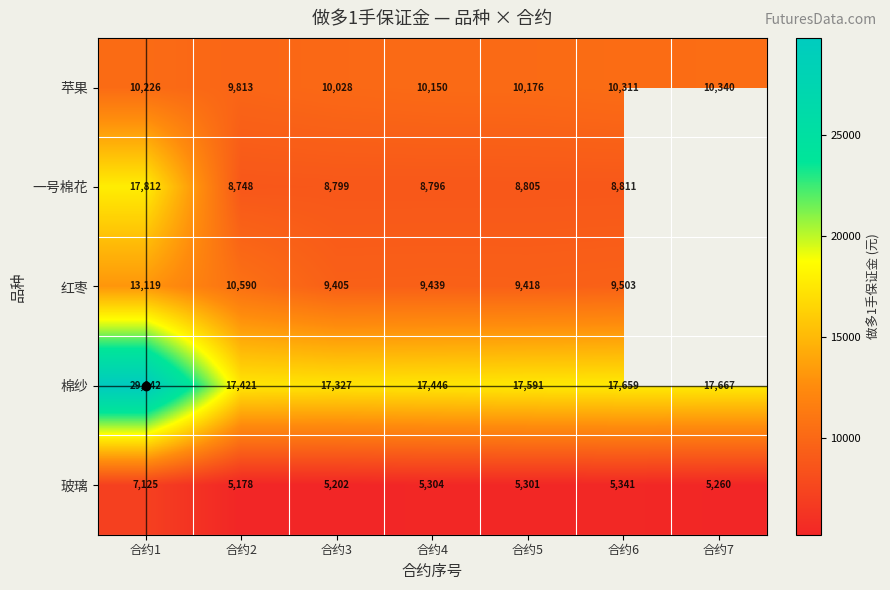

Between 合约1 and 合约4, which series saw the biggest shift?

棉纱